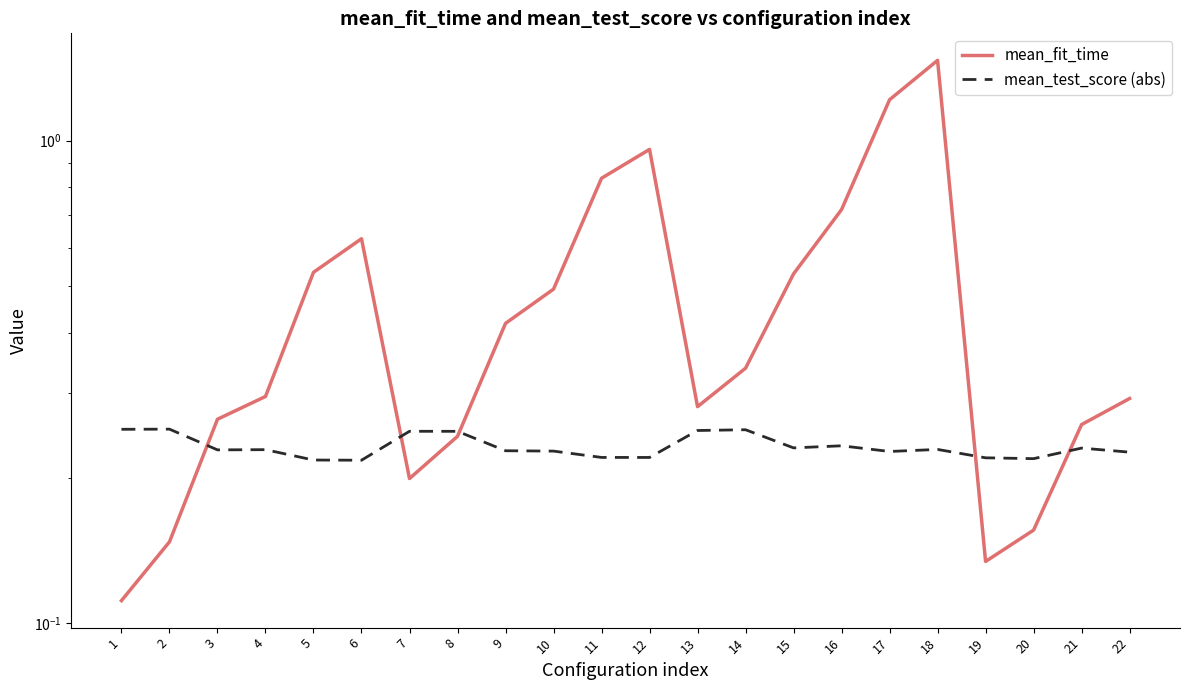

List the series in order of their peak value, lowest first.

mean_test_score (abs), mean_fit_time